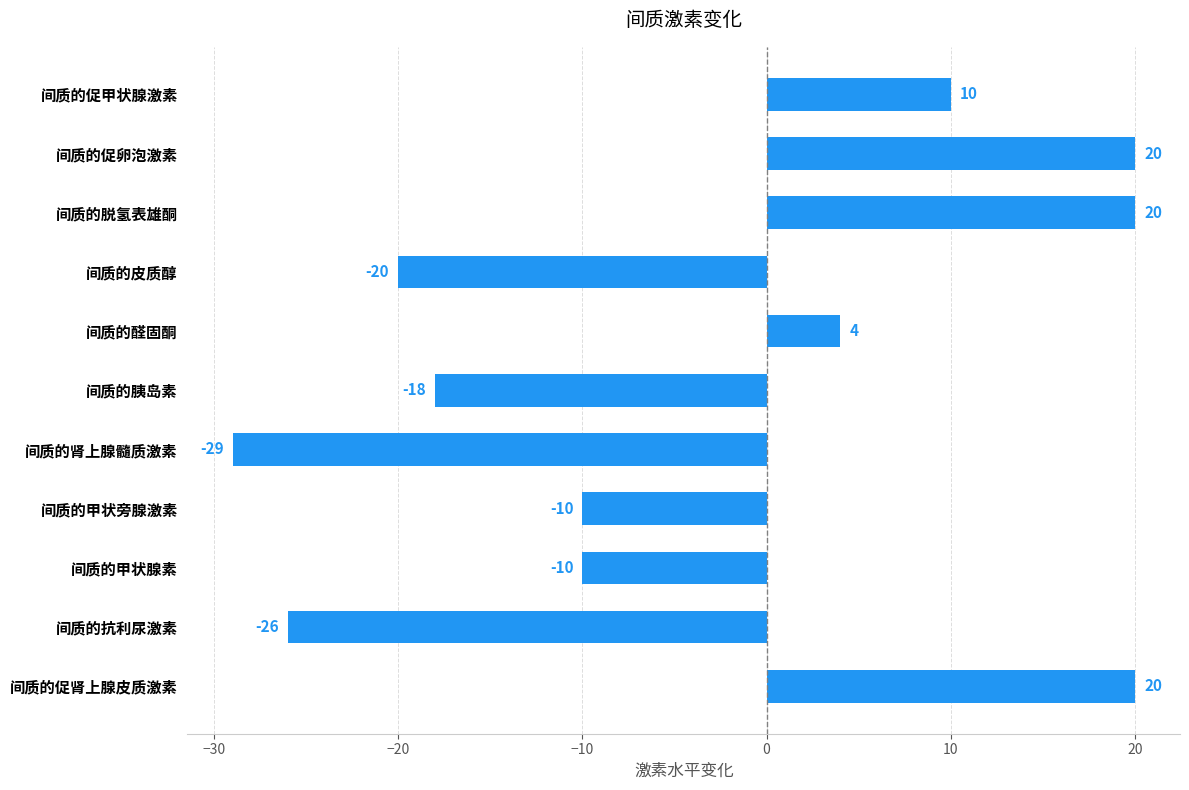

How many positive values are there?

5